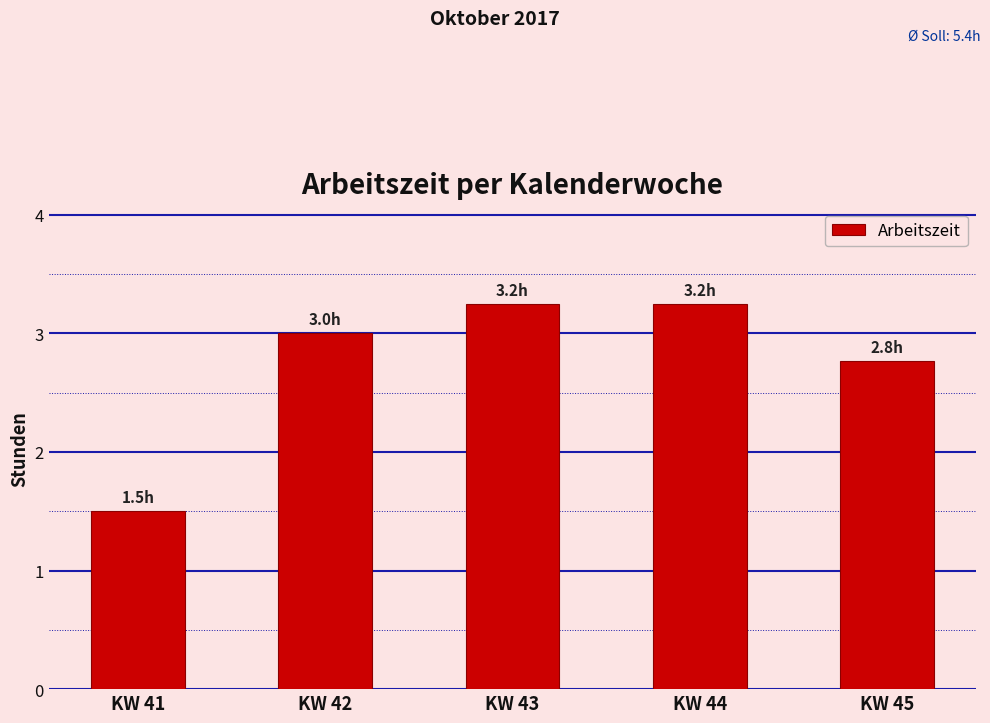

What is the sum of all values?

13.8